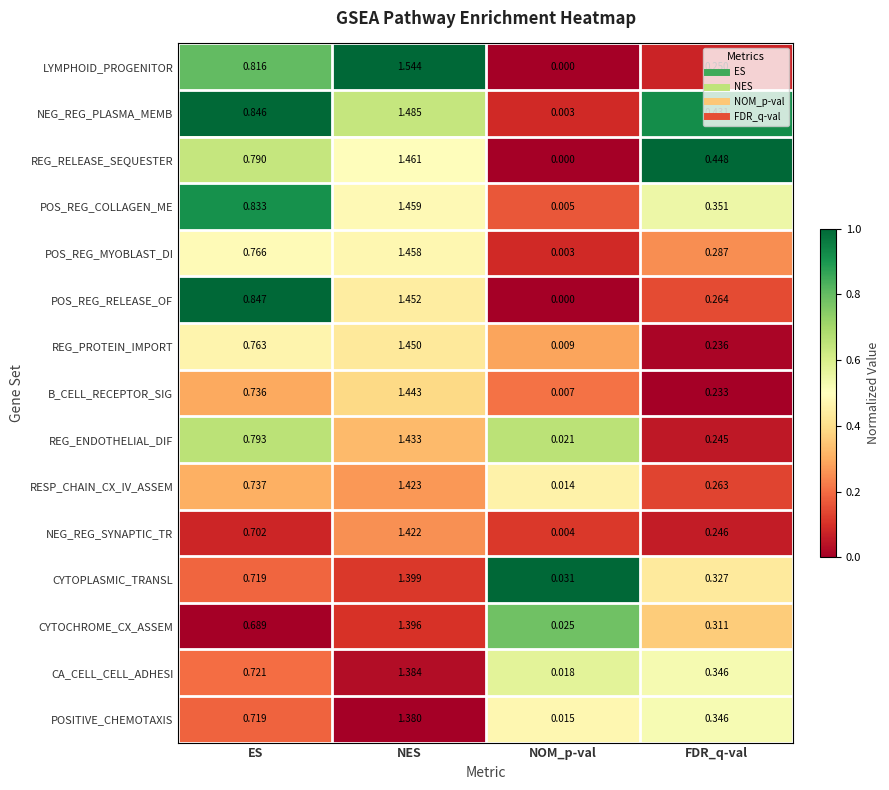

At which category is the sum across all series the highest?

NES